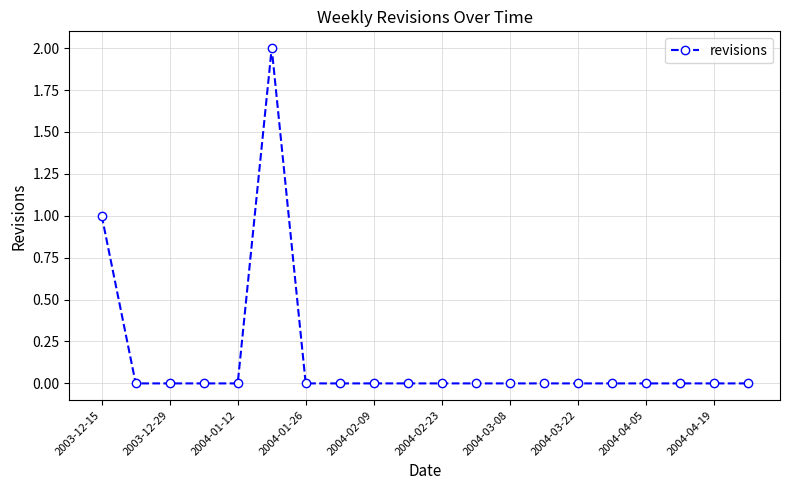

What is the difference between the maximum and second lowest values?

2